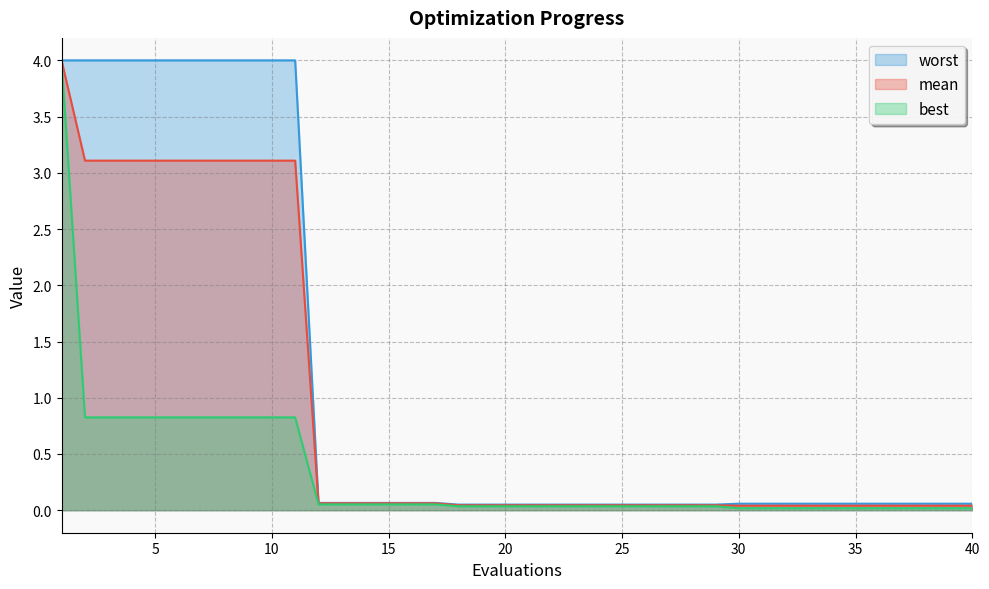

True or false: mean has a value of 0.0 at 35.

True